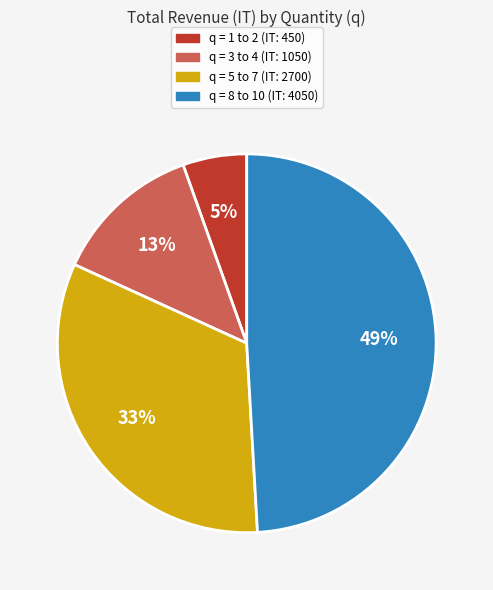

To the nearest percent, what is the average slice percentage?

25%